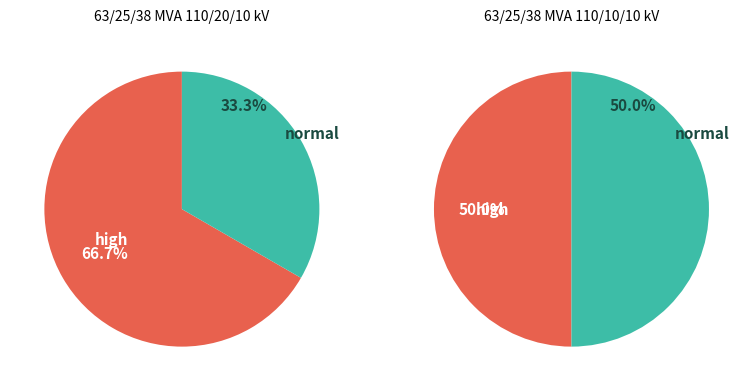

How many segments does this pie chart have?

2